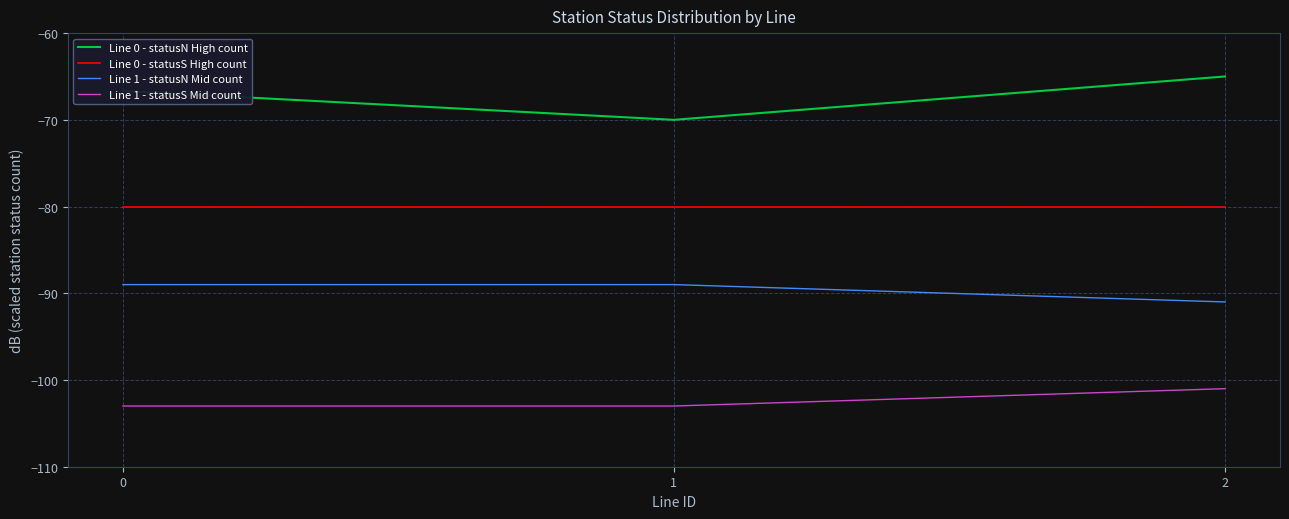

What is the total value across all series at 2?

-337.0